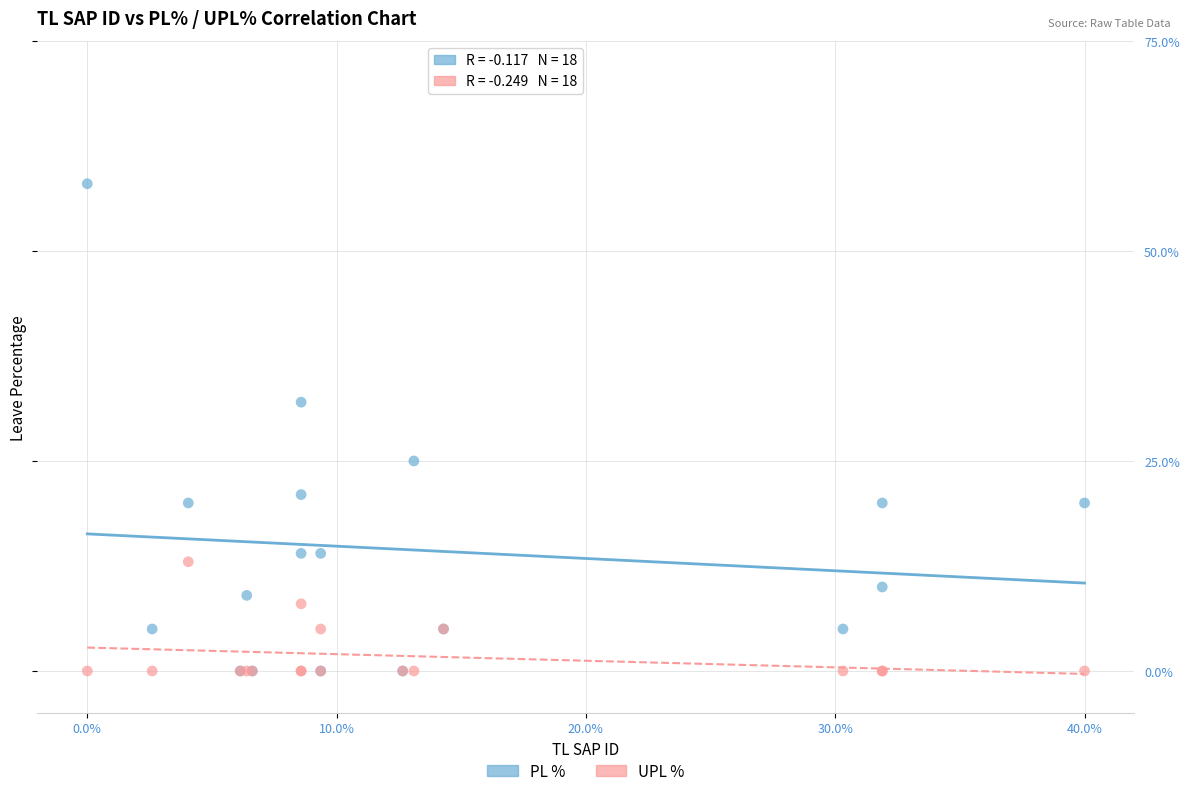

Which series has the widest spread of Y values?

PL %